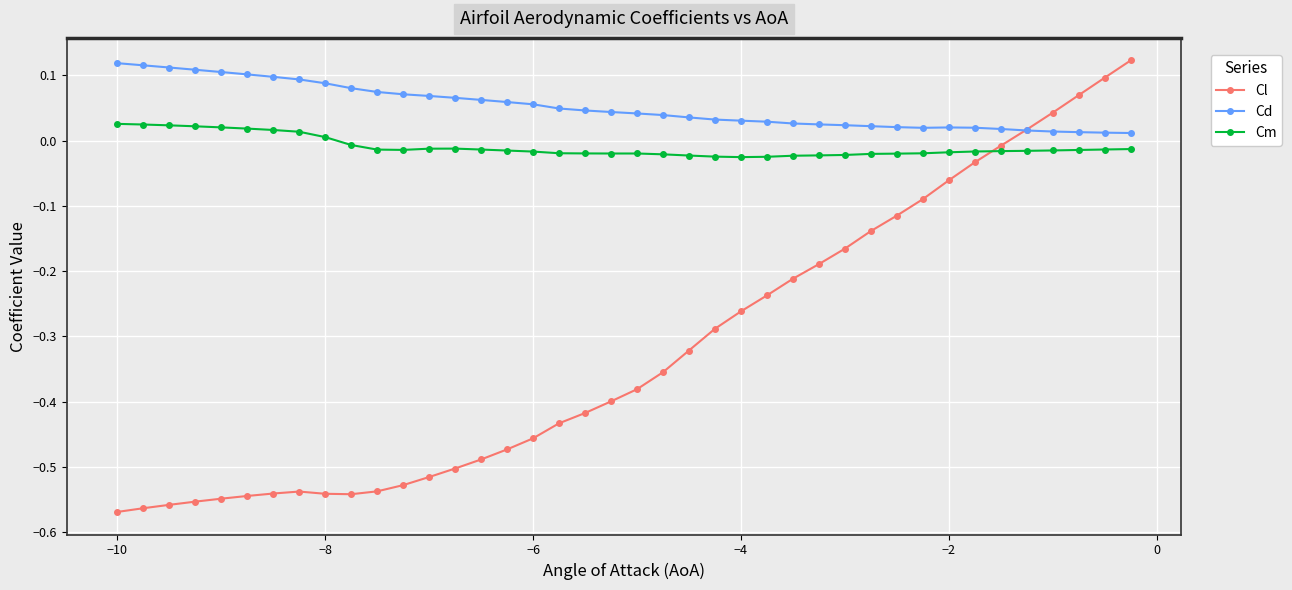

At how many categories does at least one series exceed 0?

40